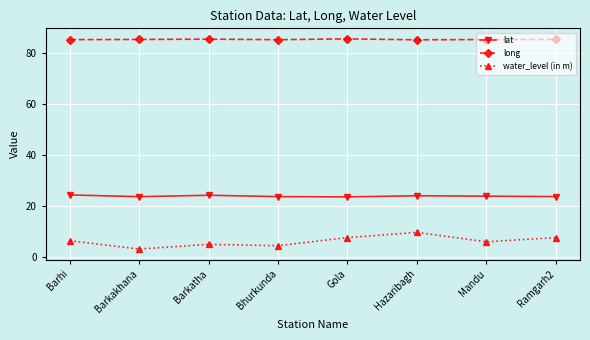

What is the average value of the long series?

85.5